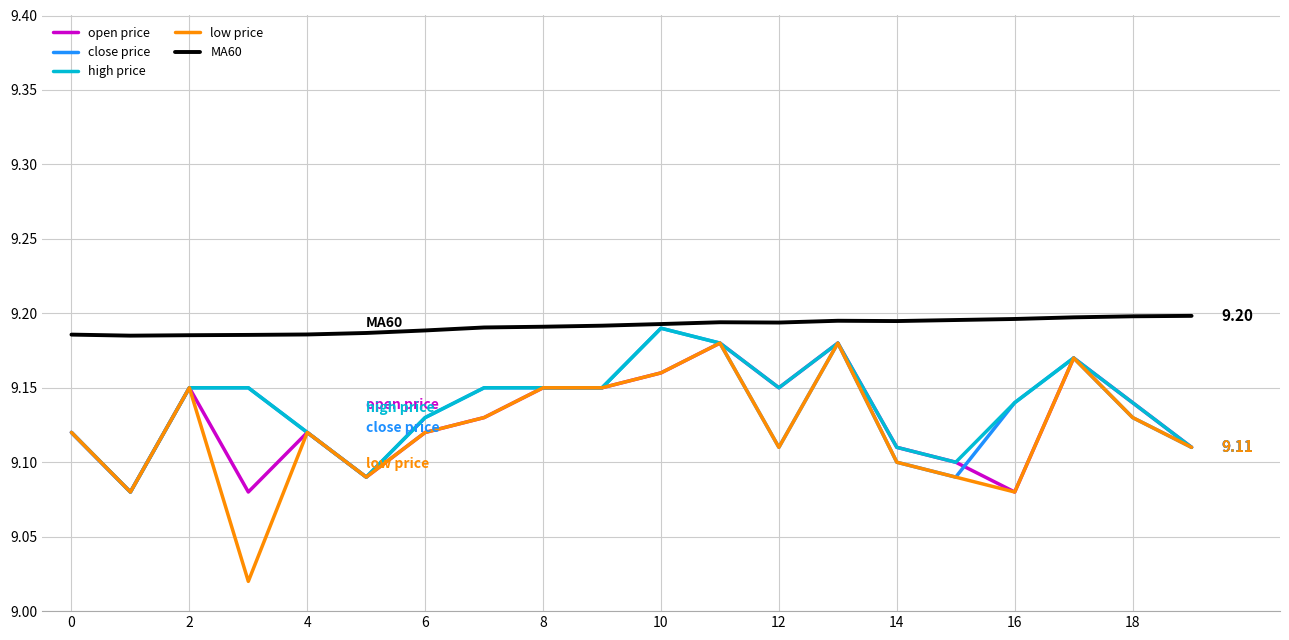

True or false: open price and MA60 cross at least once.

False